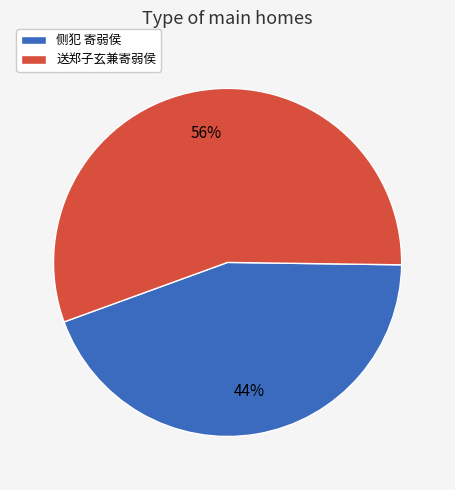

Is there a majority slice in this chart?

Yes